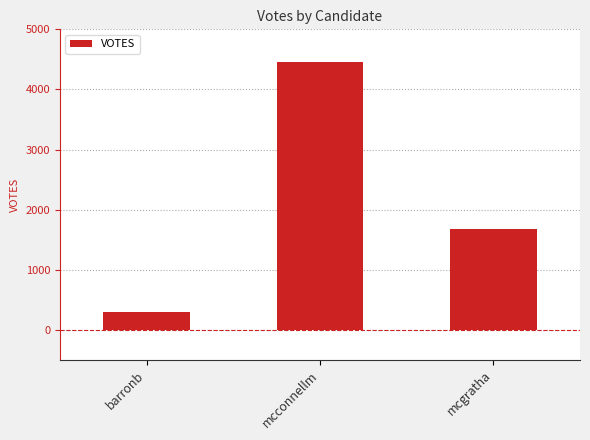

What is the average value?

2142